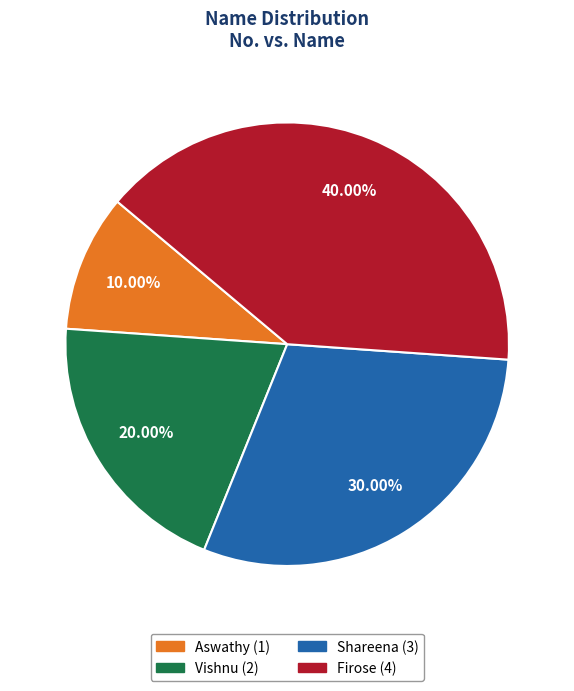

Combined, do Shareena and Aswathy account for over 50%?

No